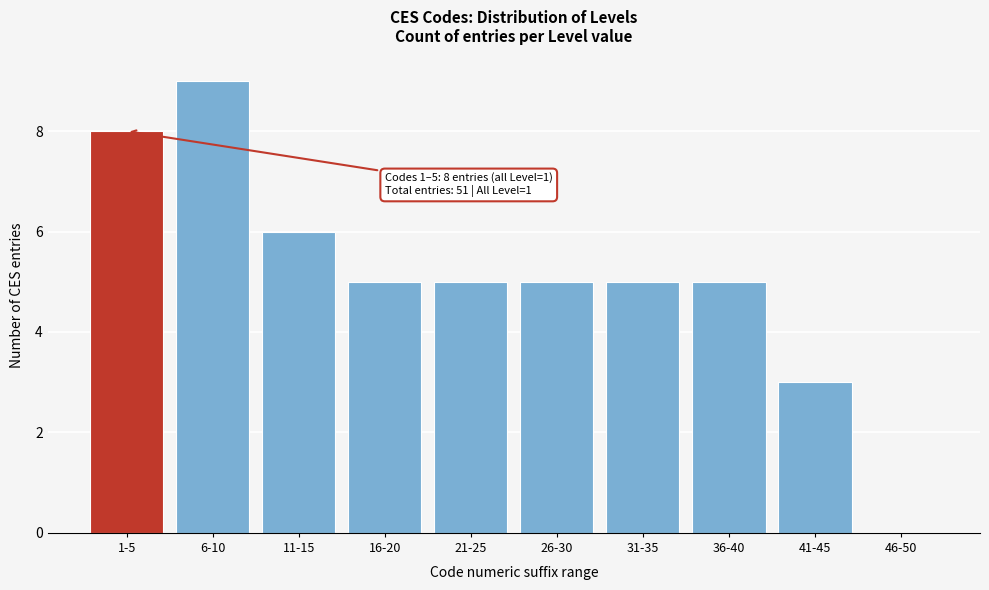

Reading left to right, what are all the values shown in this chart?

1-5=8	6-10=9	11-15=6	16-20=5	21-25=5	26-30=5	31-35=5	36-40=5	41-45=3	46-50=0